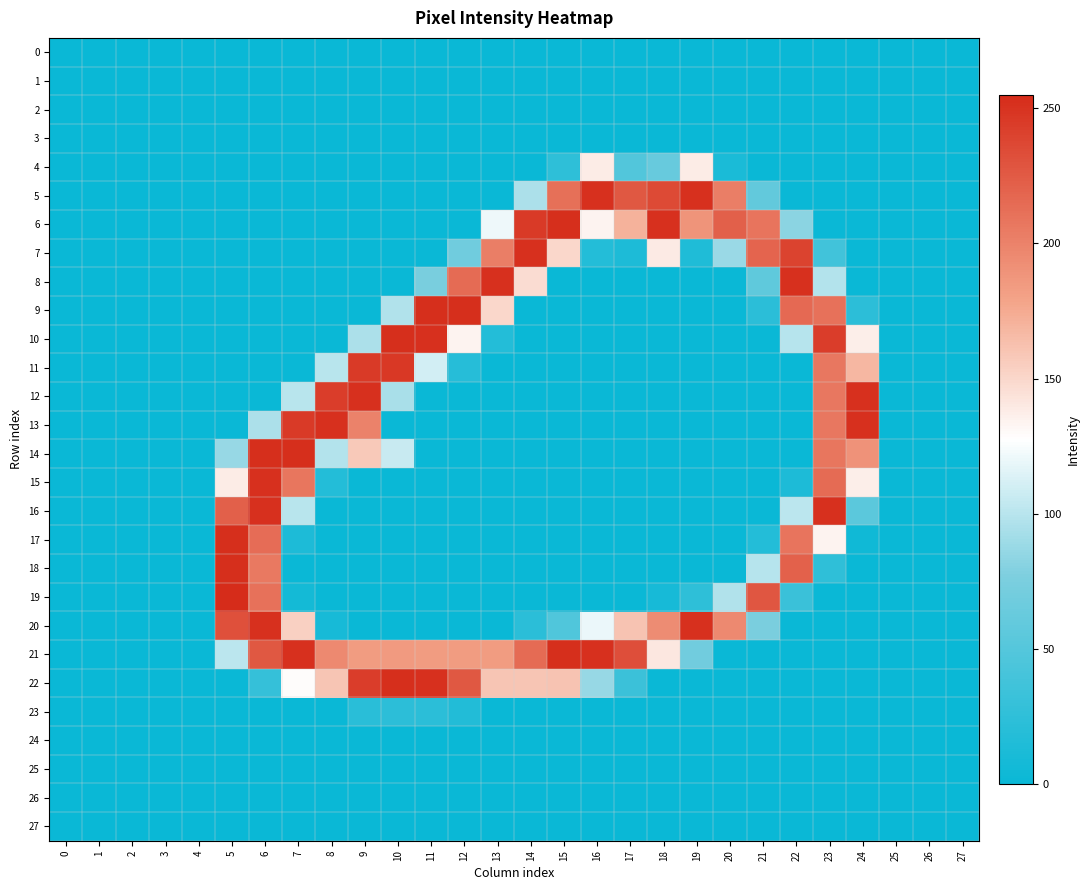

Between 2 and 16, which is larger?

2